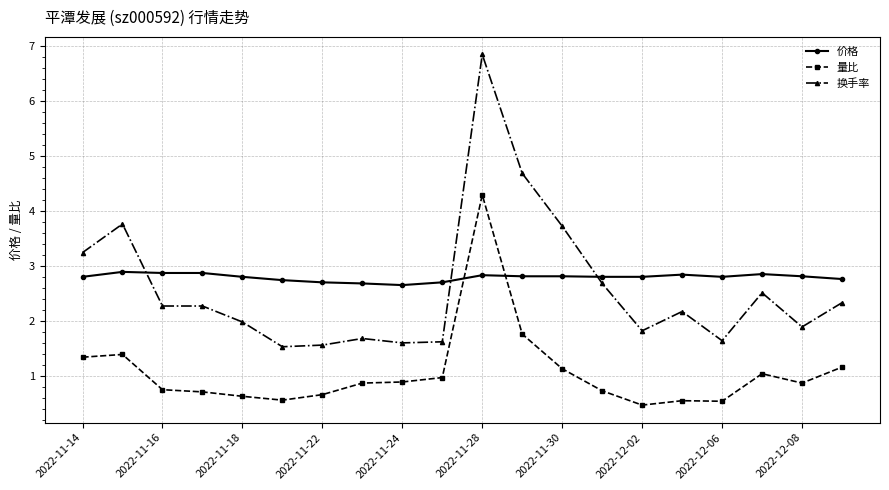

Which series has the widest spread of values?

换手率